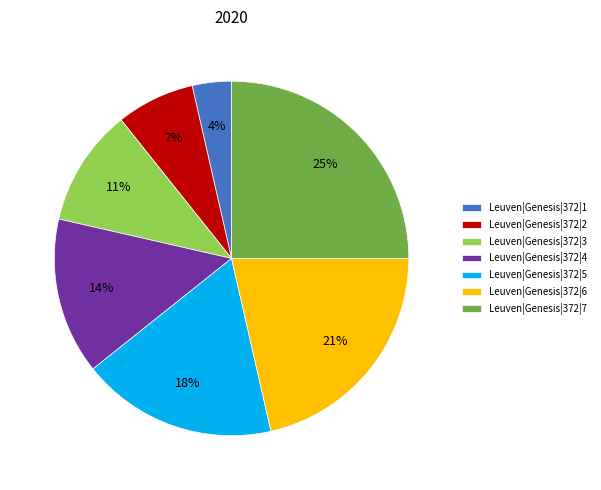

Which slice is the largest?

Leuven|Genesis|372|7